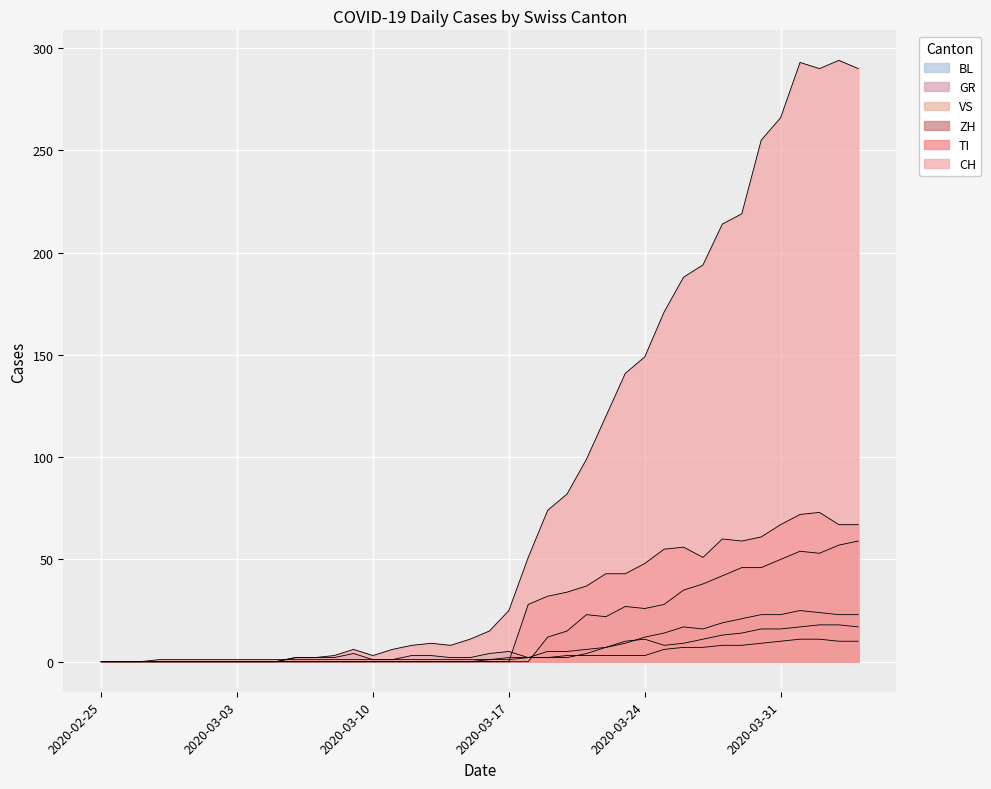

Between which two adjacent categories do GR and BL first intersect?

2020-03-20 and 2020-03-21